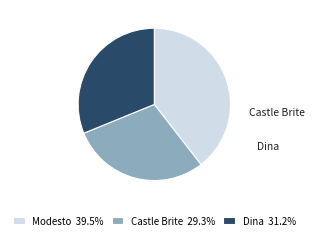

Is there any slice that represents more than half of the pie?

No